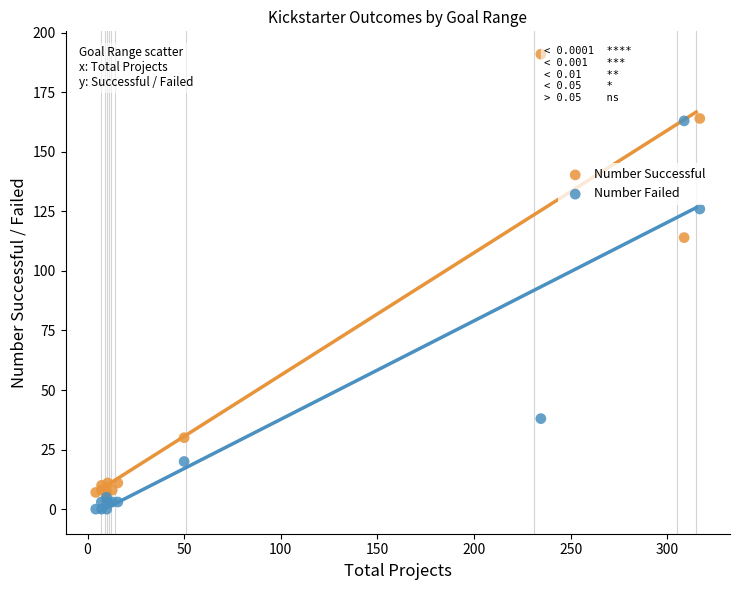

In the Number Successful series, what Y value is closest to 97?

114